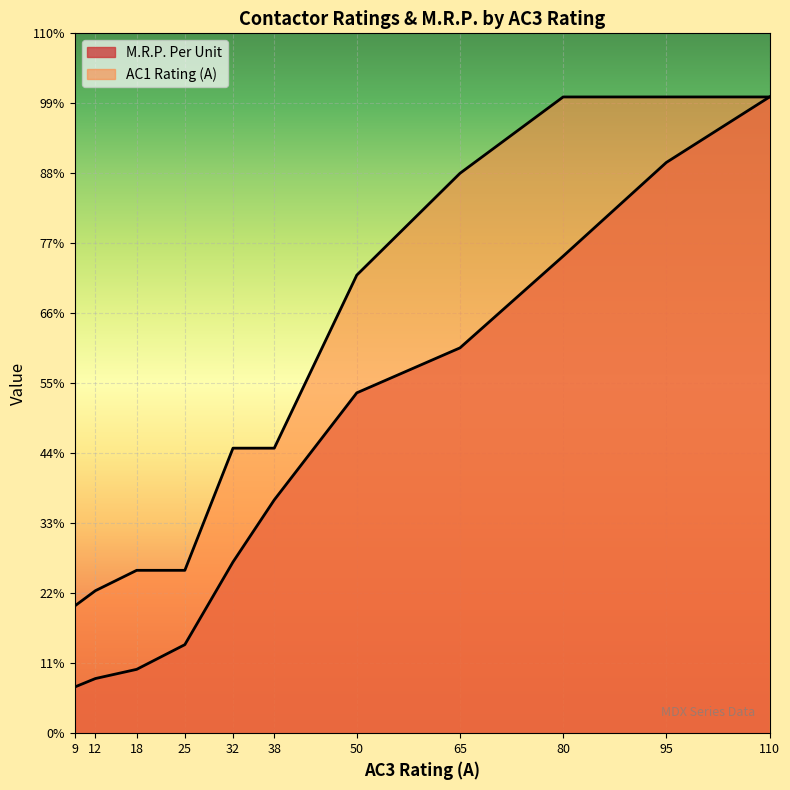

Which series has the largest total across all categories?

AC1 Rating (A)